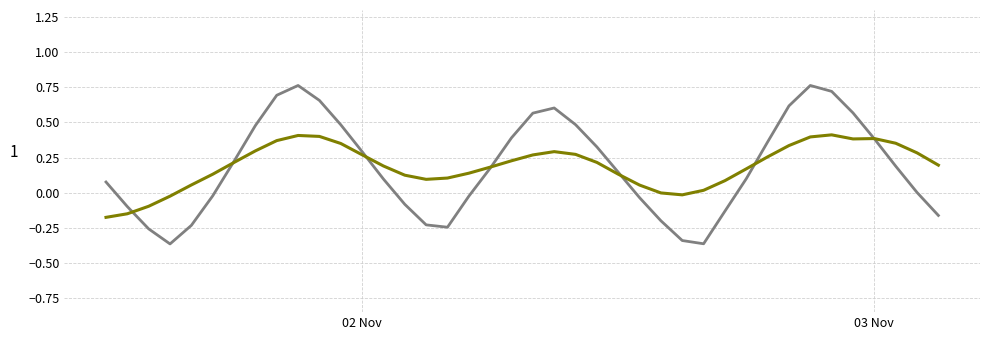

Is this an area chart (filled region under the line)?

No